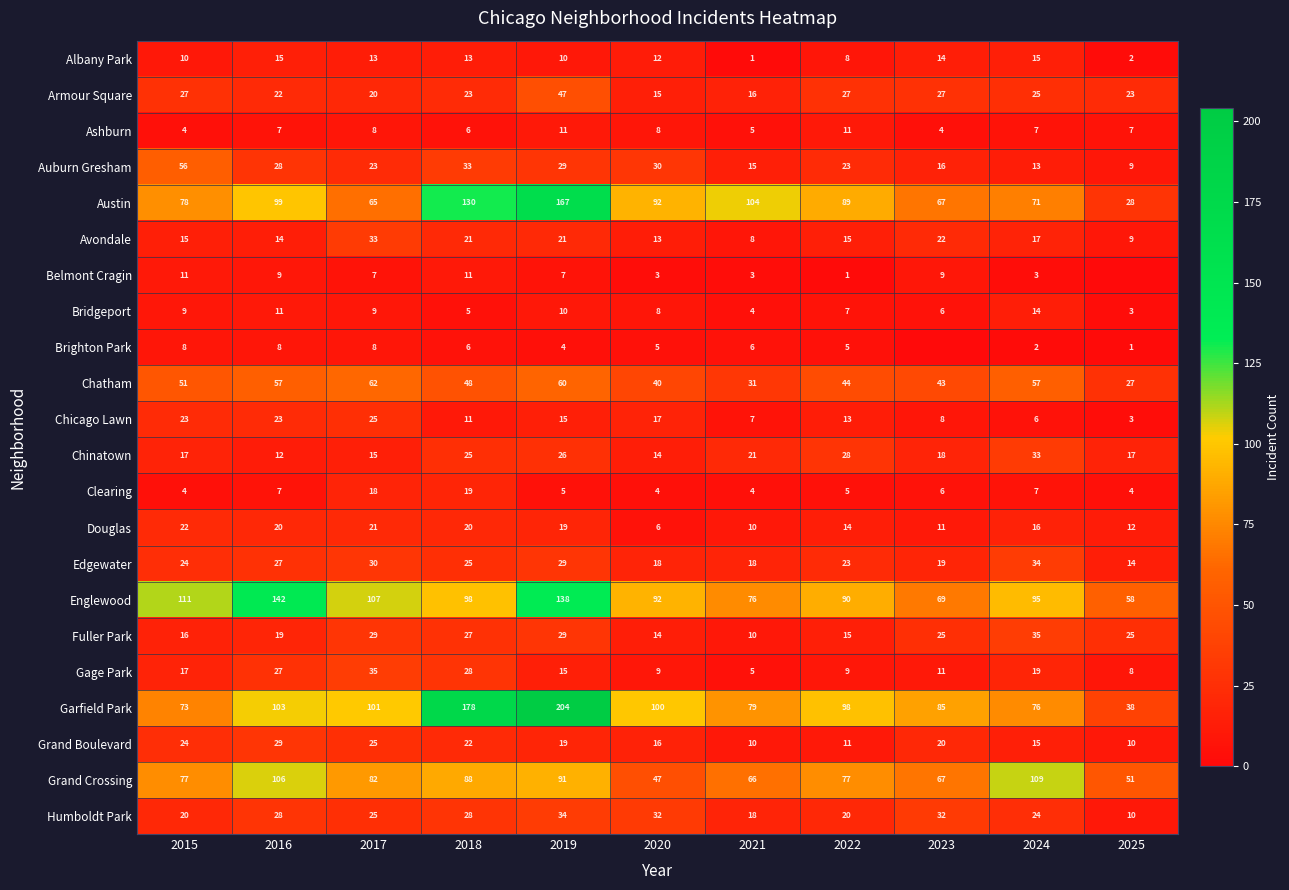

True or false: Fuller Park has a value of 35 at 2024.

True